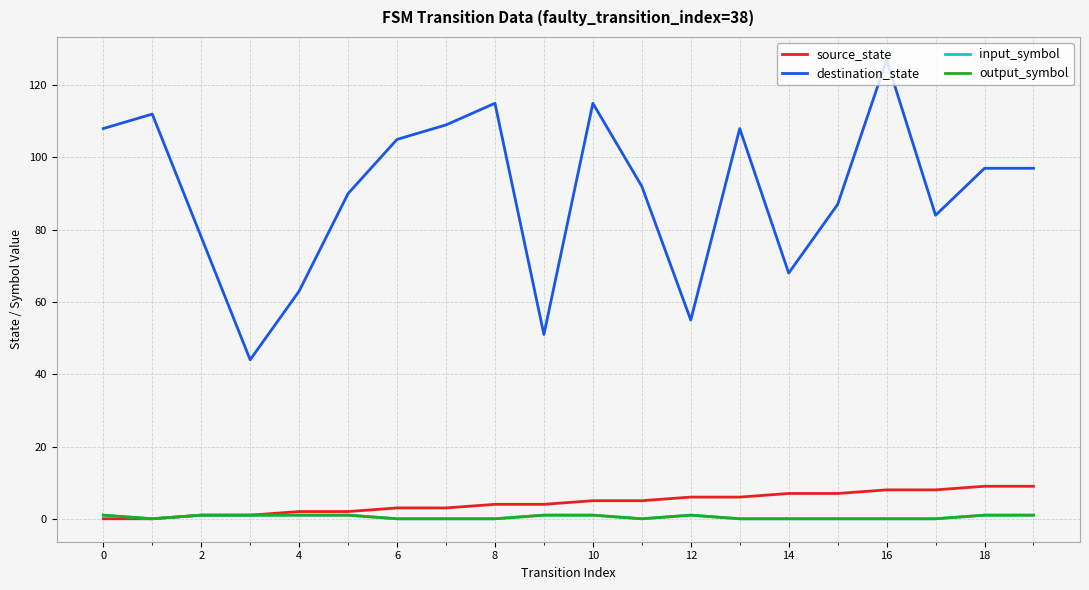

How many lines are shown in the chart?

4